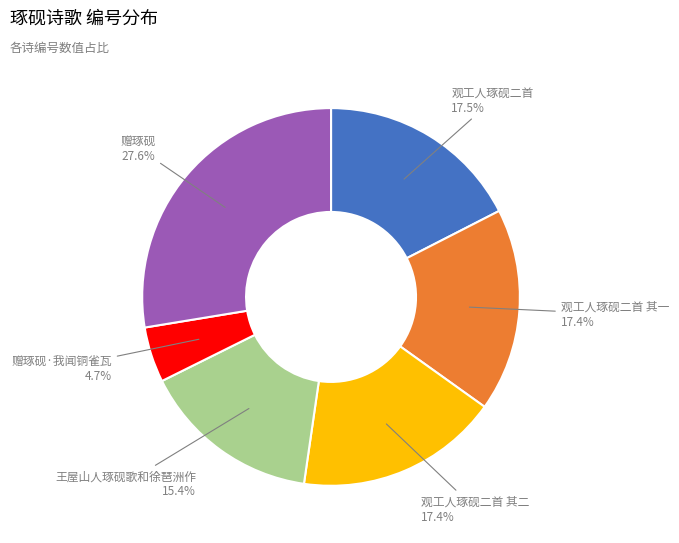

Does any single category account for the majority?

No